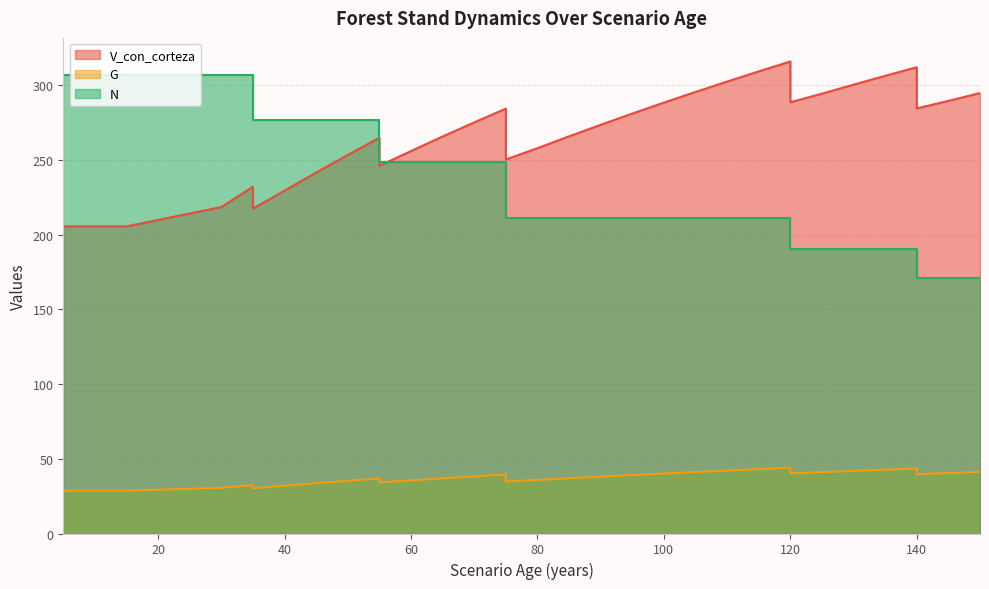

At 110, list the series in order from smallest to largest.

G, N, V_con_corteza